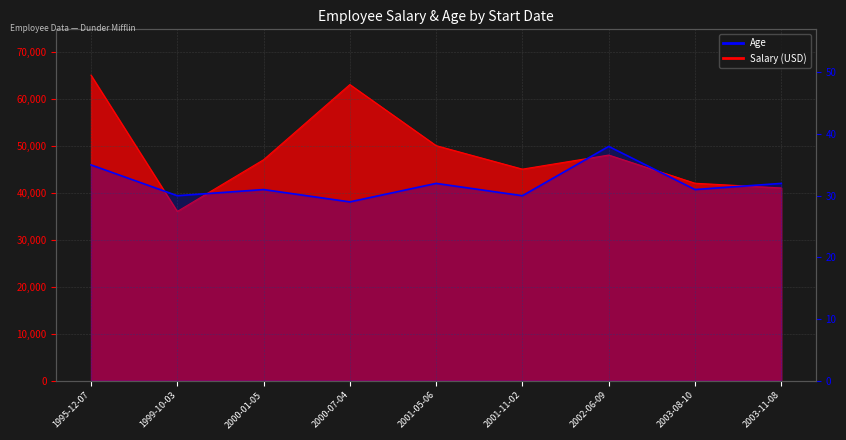

The Salary series shows 36000 at 1999-10-03. True or false?

True